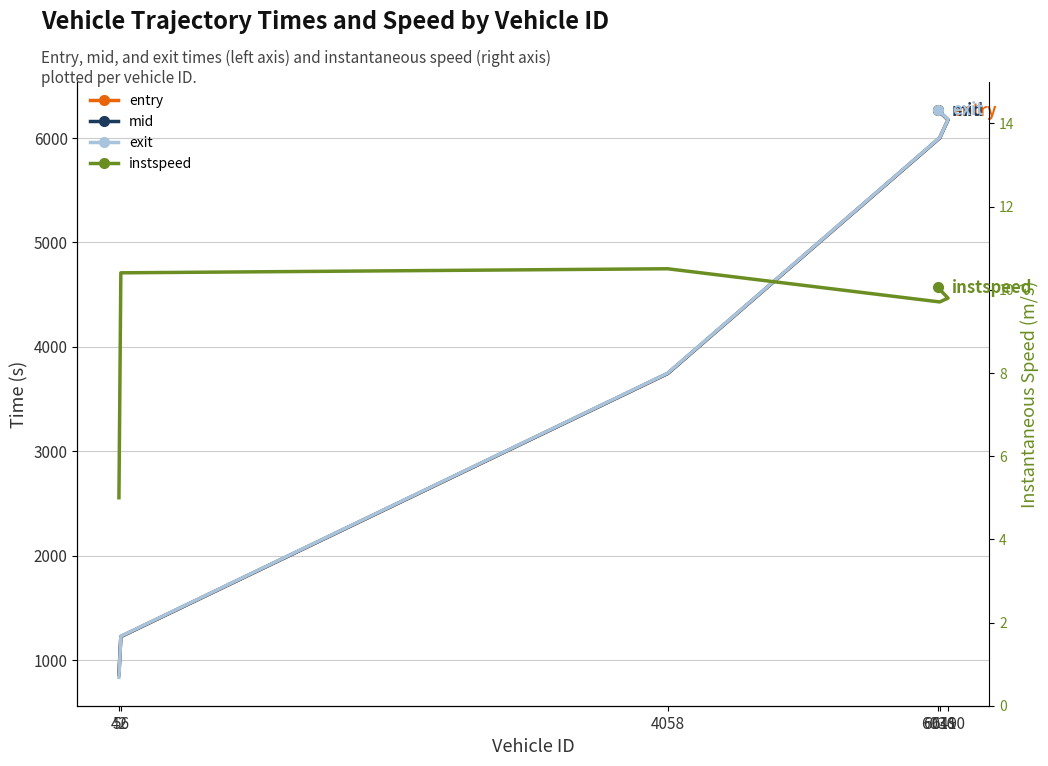

How many data points in entry are less than 5998?

3